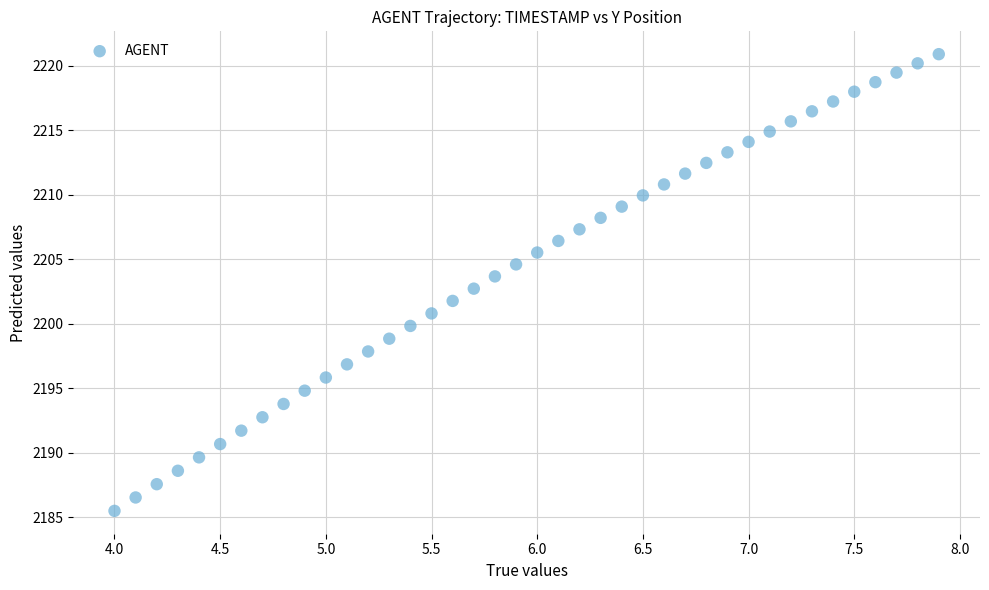

What is the range of Y values (max minus min)?

35.4